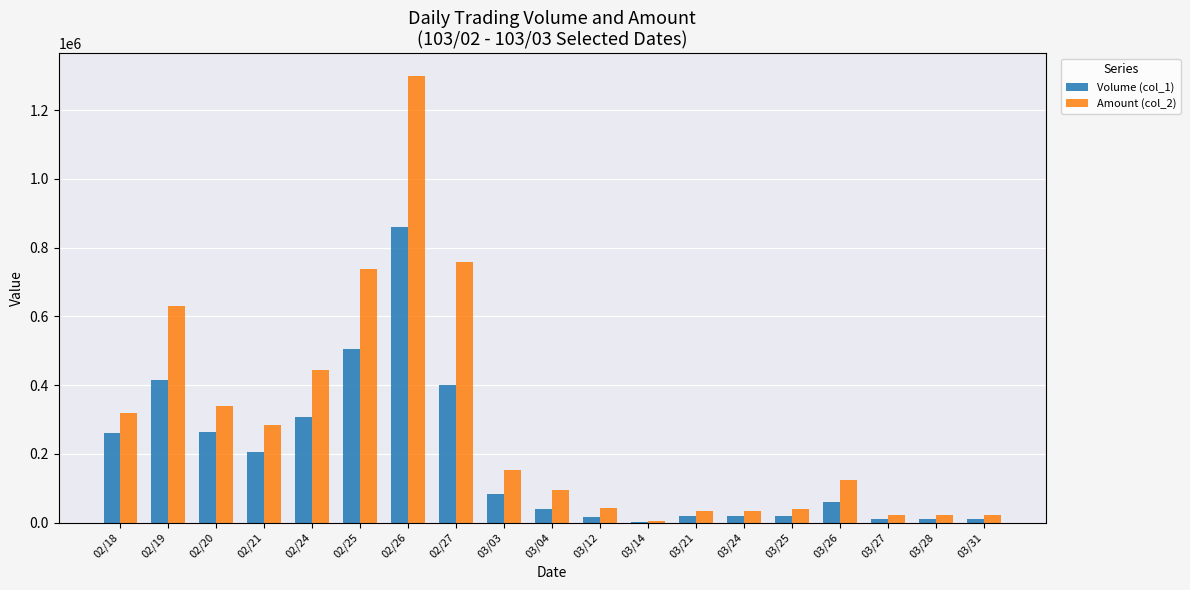

Which series has the largest total across all categories?

Amount (col_2)